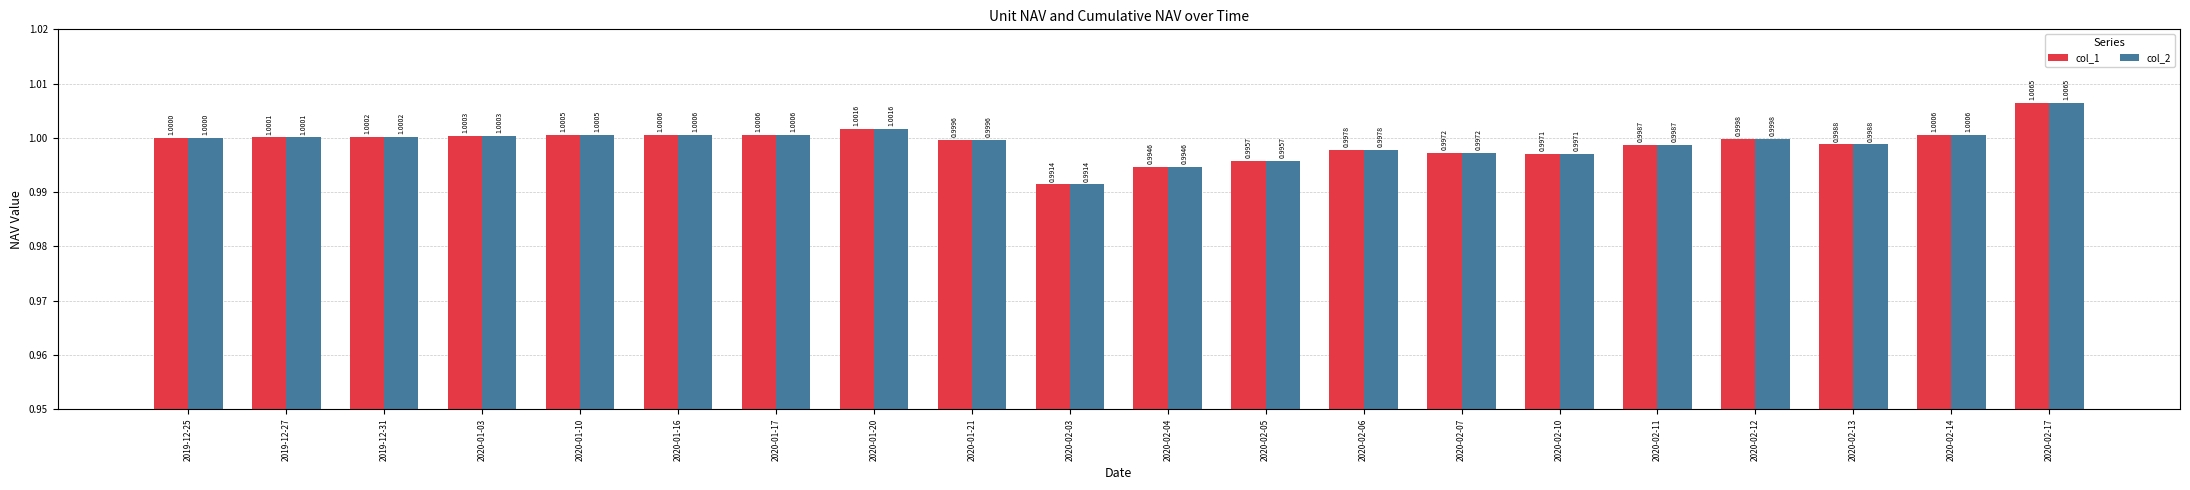

Which category has the lowest value in the col_2 series?

2020-02-03